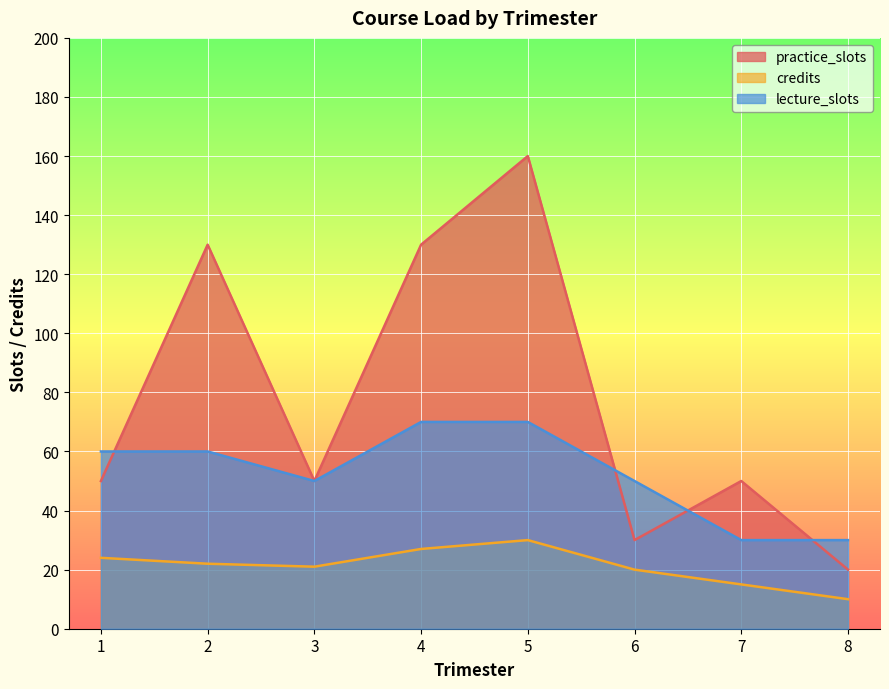

What is the total value across all series at 5?

260